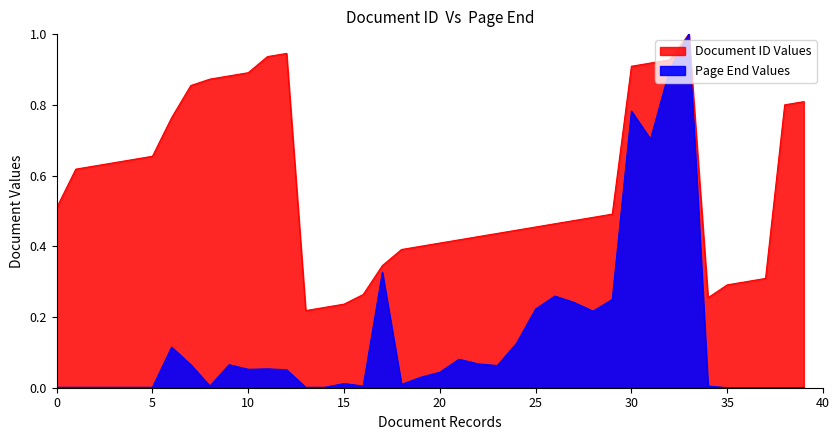

The value of Document ID at 25 is 0.3. True or false?

False